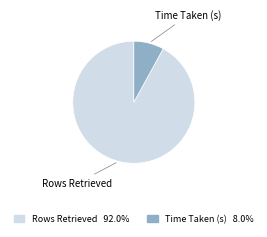

Which slice represents more than half of the pie?

Rows Retrieved